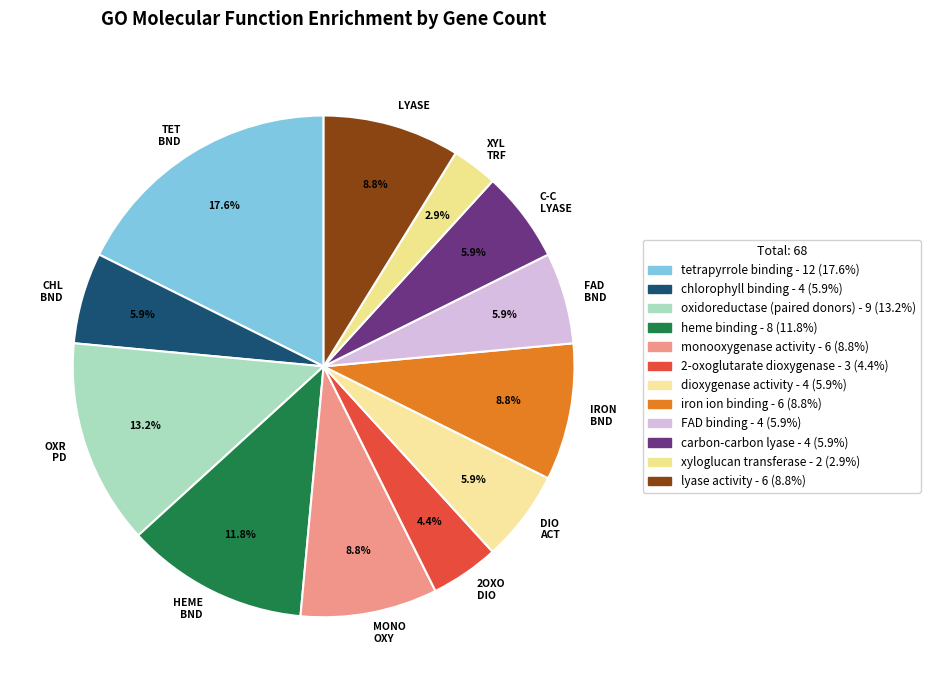

Which has a higher value, DIO ACT or HEME BND?

HEME BND